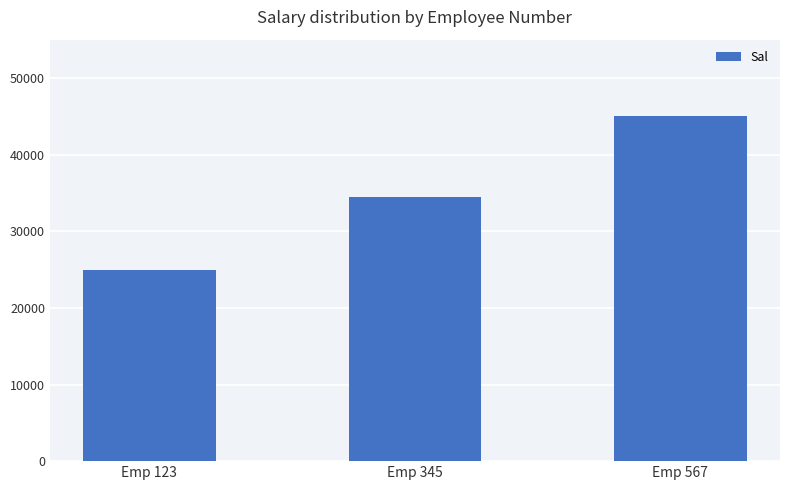

How many bars are there in total?

3